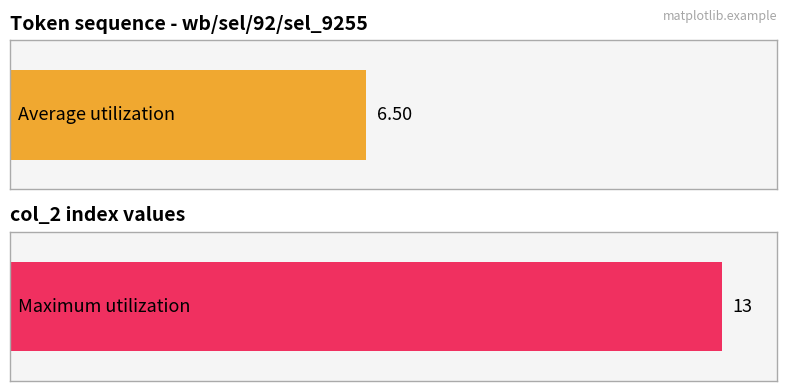

The value of Maximum utilization at 2 is 3. True or false?

False